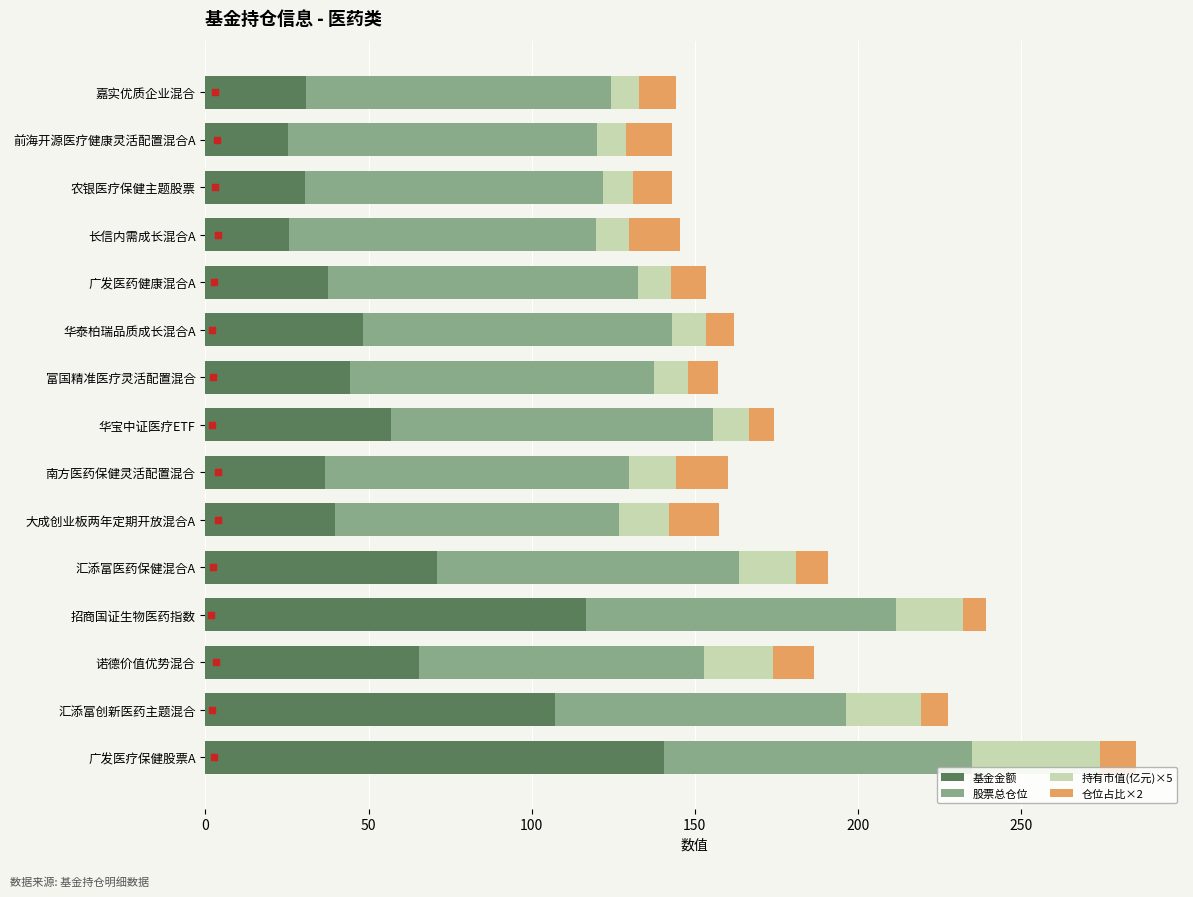

Read the 基金金额 value at 汇添富医药保健混合A.

71.1